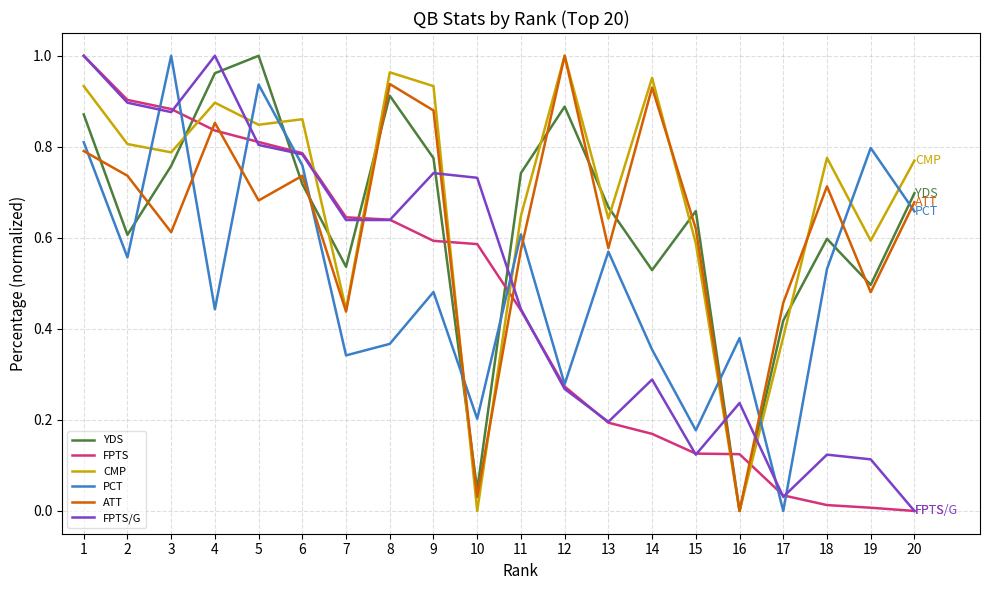

Count the number of data series in this chart.

6